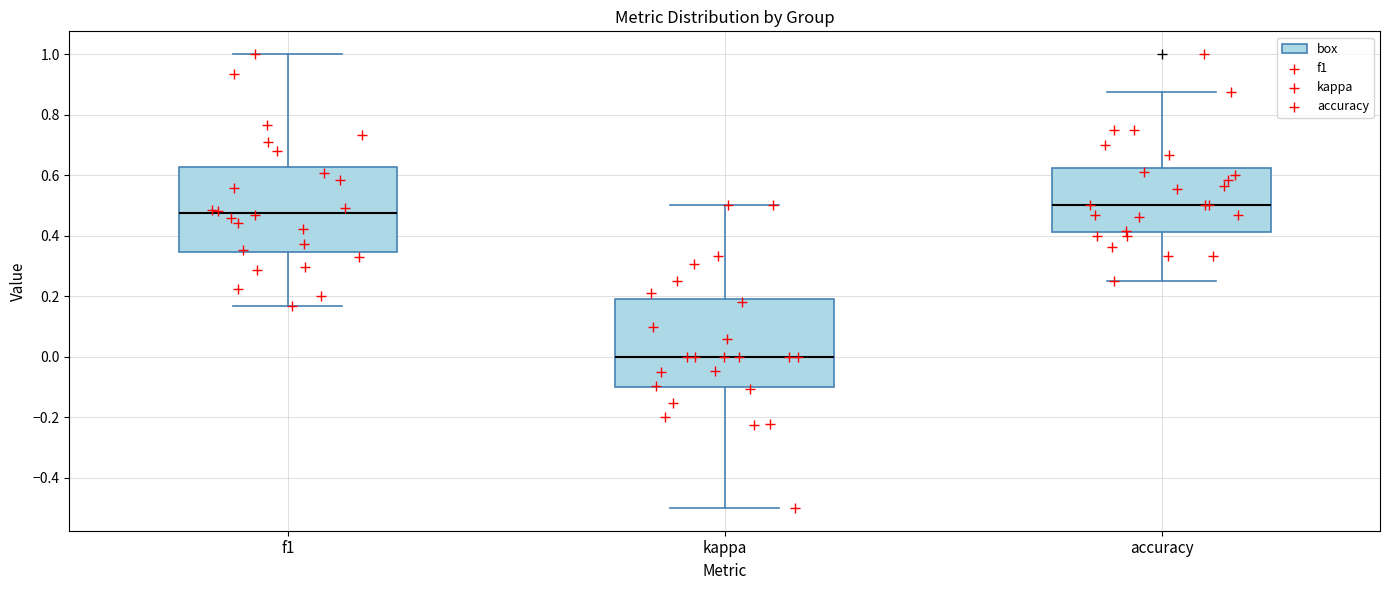

Reading left to right, transcribe this box plot: for each box, give where its median line is, the range the box spans, and where its two whiskers end, as read against the y-axis. The values are not printed on the chart, so give them approximately, as read against the axis.

f1: median 0.48, box 0.34 to 0.62, whiskers 0.16 to 1.00
kappa: median 0.00, box -0.10 to 0.18, whiskers -0.50 to 0.50
accuracy: median 0.50, box 0.42 to 0.62, whiskers 0.26 to 0.88